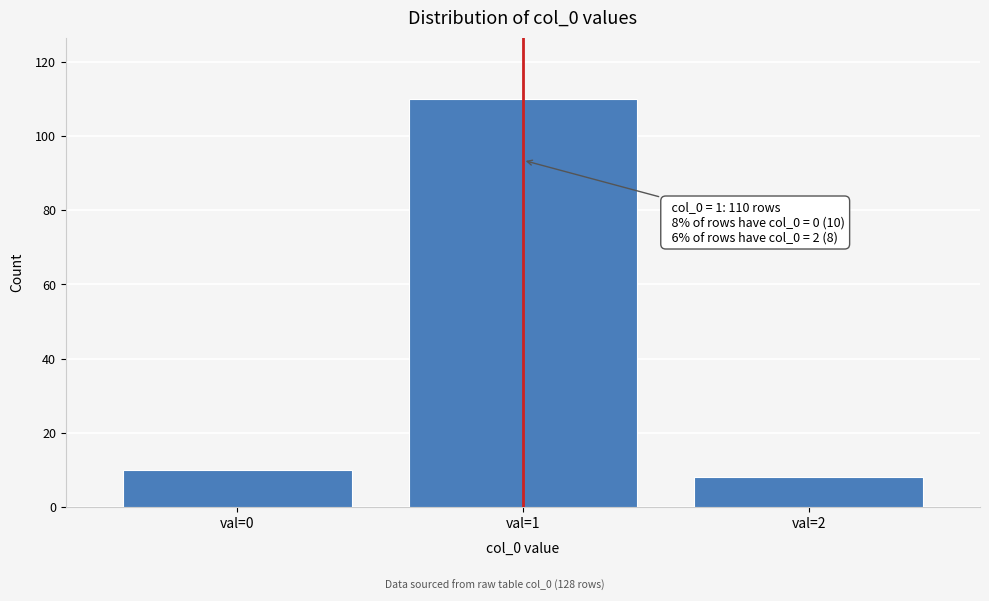

Reading left to right, extract all data points from this chart.

10	110	8